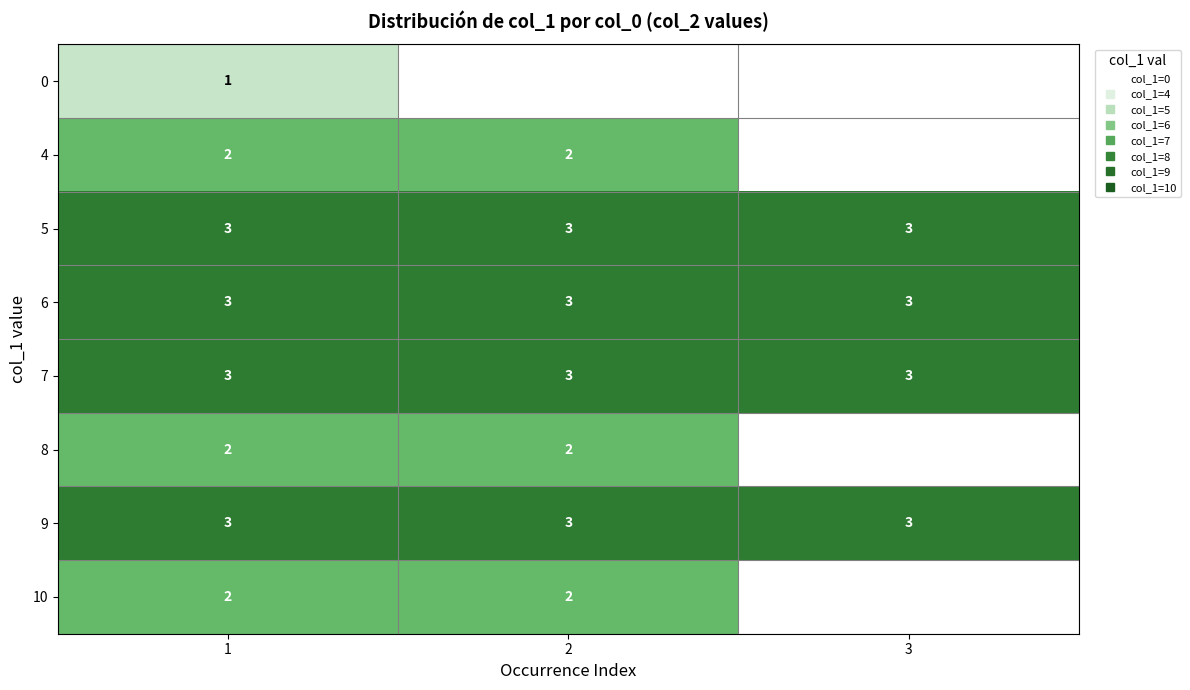

At 2, list the series in order from smallest to largest.

8, 0, 4, 10, 5, 6, 7, 9